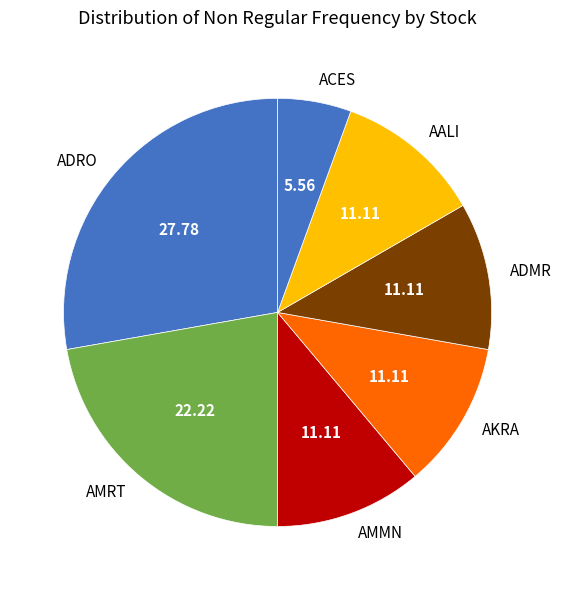

What is the largest slice in the pie chart?

ADRO